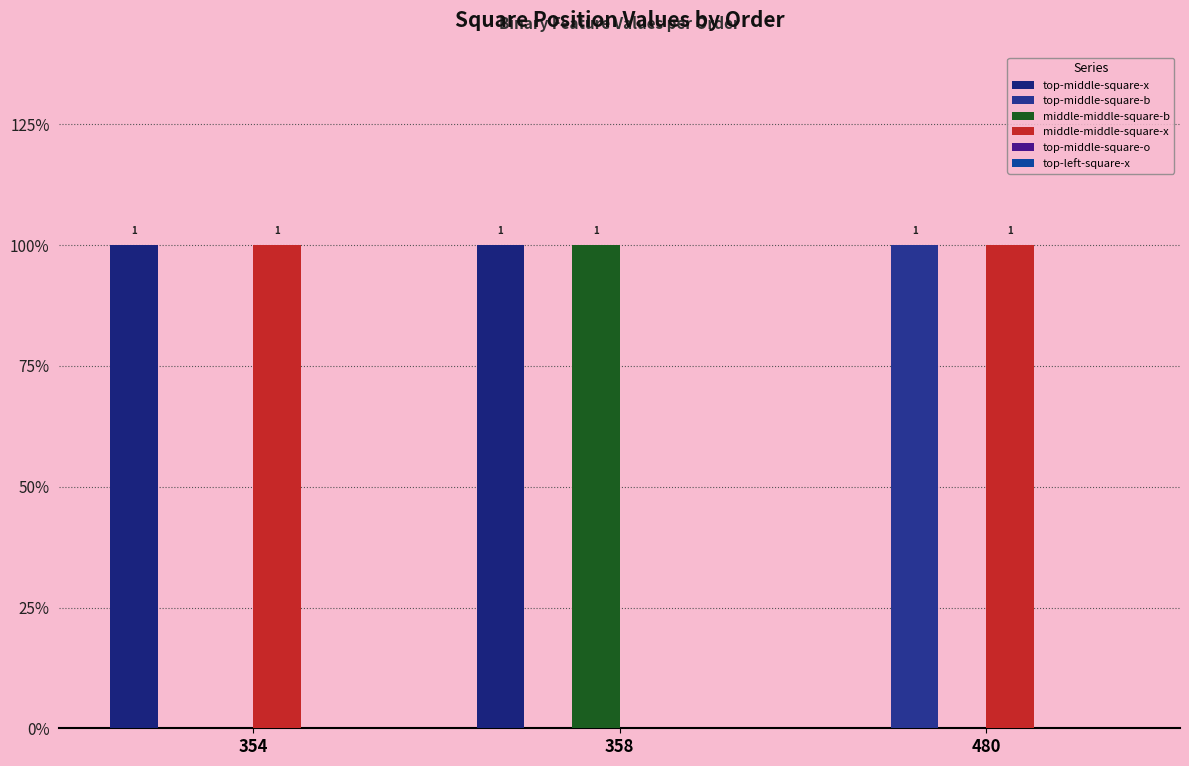

Does the chart contain stacked bars?

No